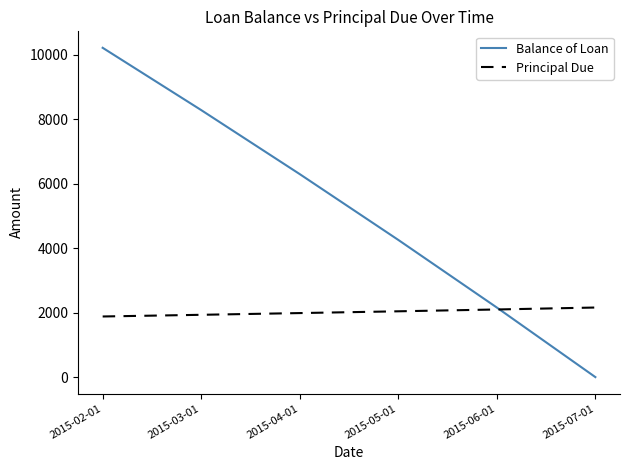

List the labels in order of Balance of Loan value, largest first.

2015-02-01, 2015-03-01, 2015-04-01, 2015-05-01, 2015-06-01, 2015-07-01